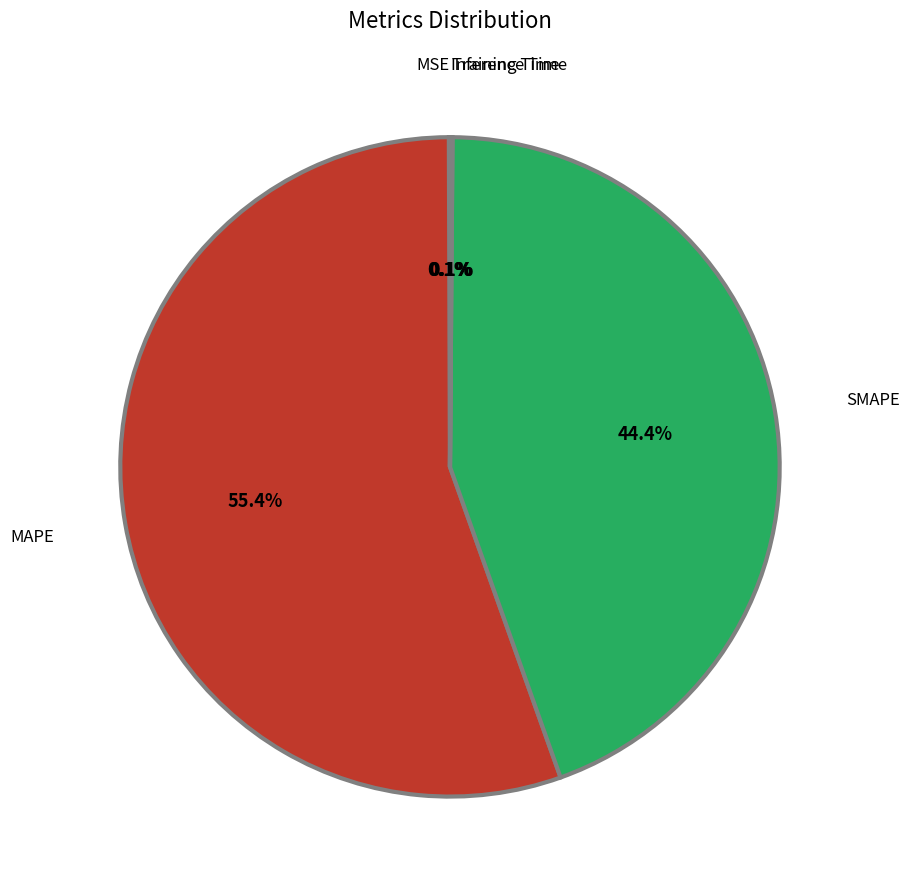

Is there any slice that represents more than half of the pie?

Yes